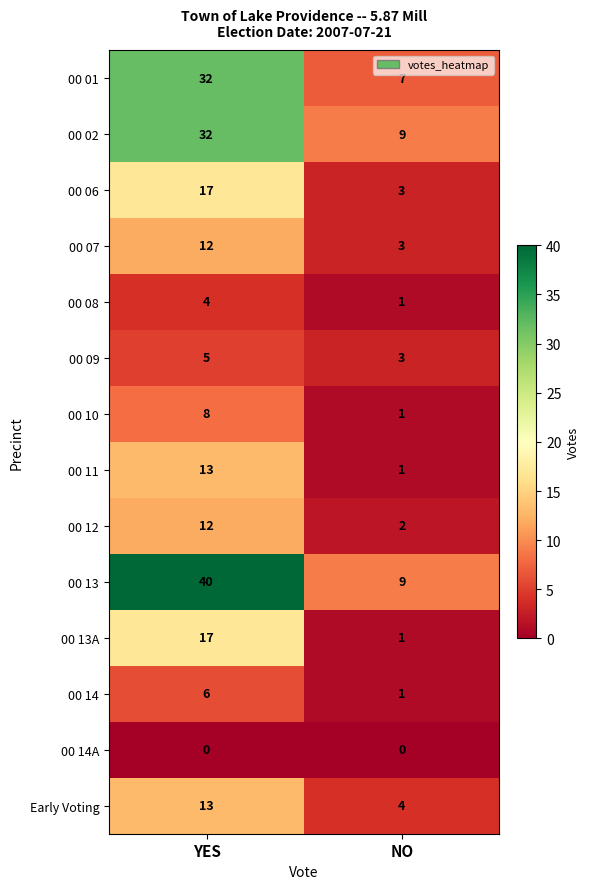

At which label is 00 14 closest to 3?

NO